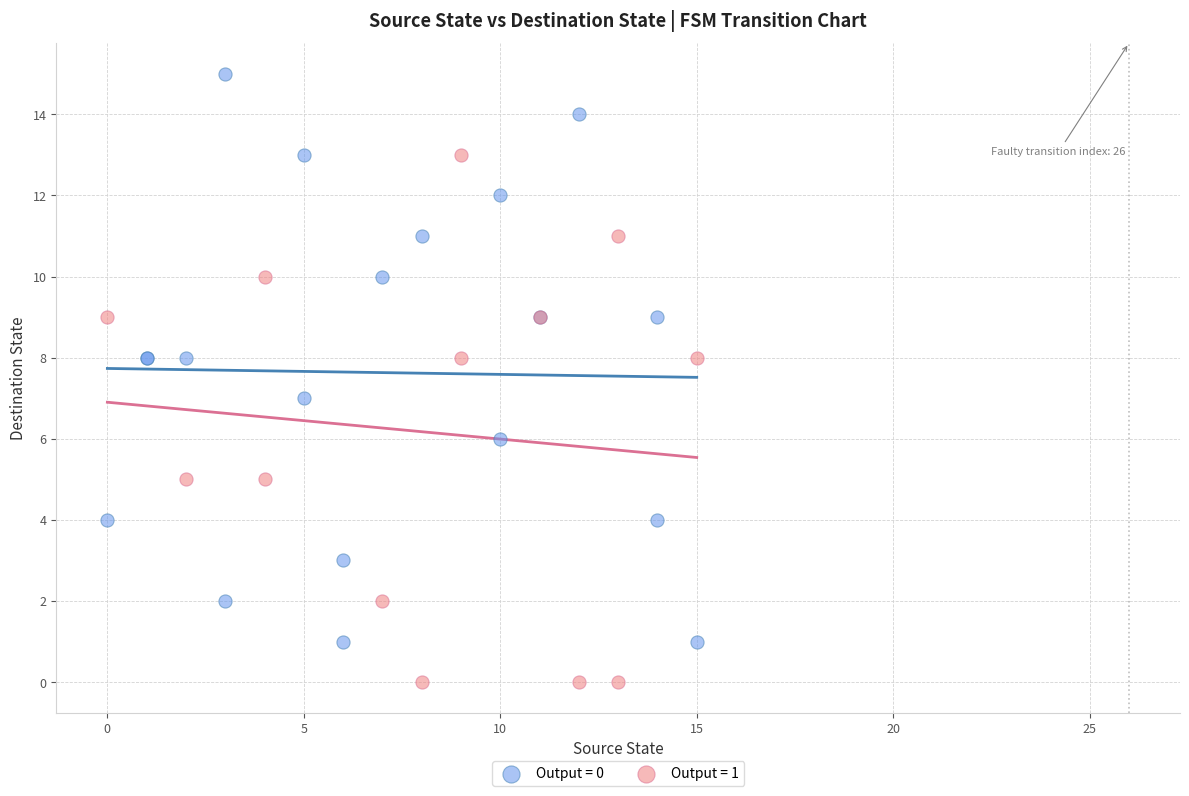

What are all the series names shown in the legend?

Output = 0, Output = 1